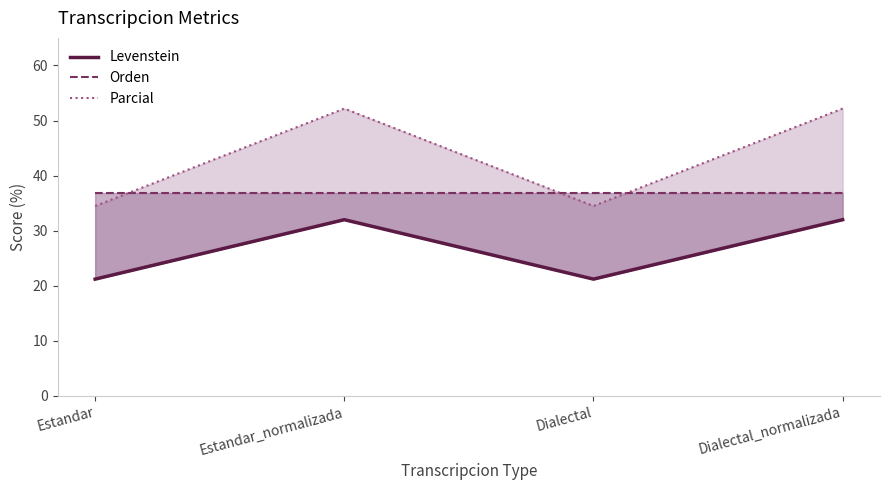

What is the sum of the Parcial values at Dialectal_normalizada and Estandar?

86.7